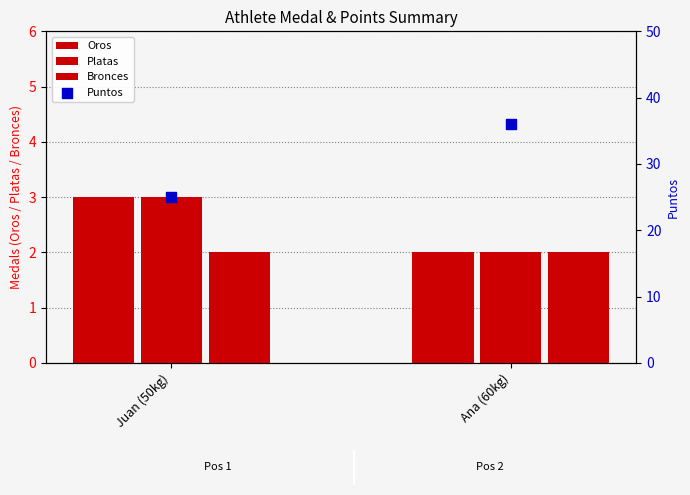

Which series has the largest Y range (max minus min)?

Puntos